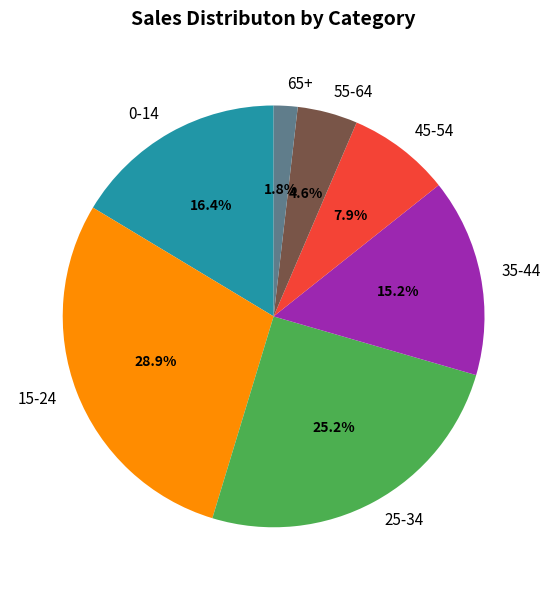

What is the largest slice in the pie chart?

15-24